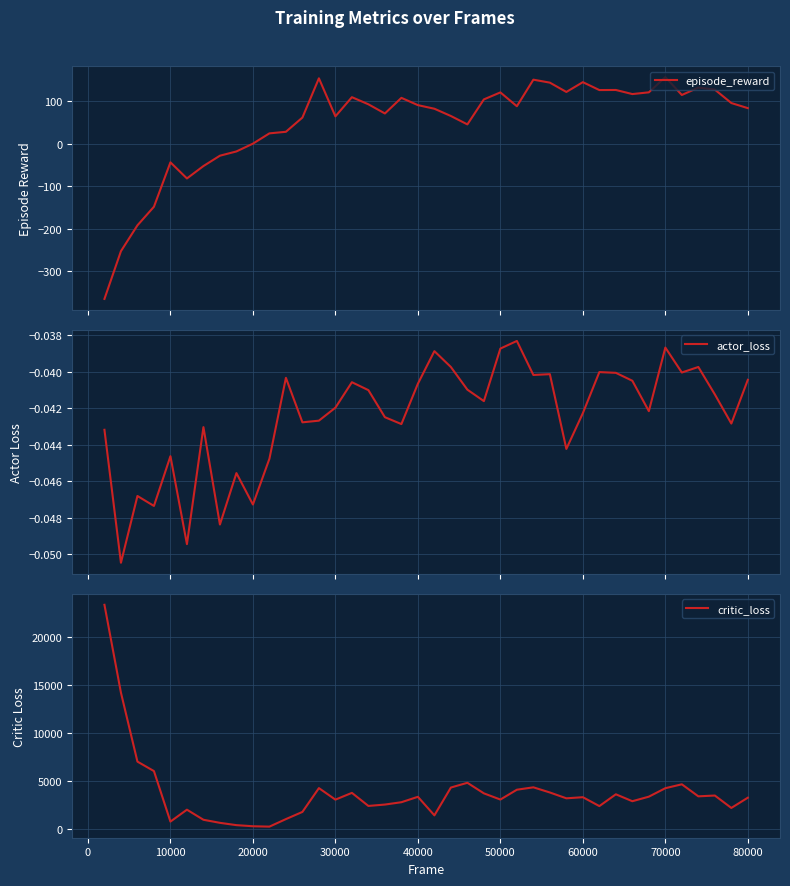

Does the chart display data point markers on the line(s)?

No